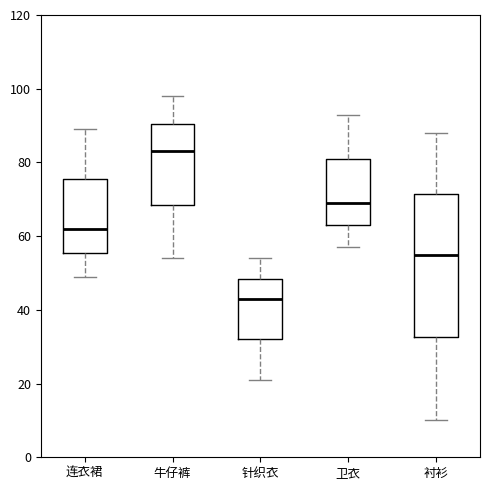

Reading left to right, read every box against the y-axis: the position of its median line, the range the box covers, and the ends of its whiskers. The values are not printed on the chart, so give them approximately, as read against the axis.

连衣裙: median 62, box 56 to 76, whiskers 50 to 90
牛仔裤: median 84, box 68 to 90, whiskers 54 to 98
针织衣: median 44, box 32 to 48, whiskers 22 to 54
卫衣: median 70, box 64 to 82, whiskers 58 to 94
衬衫: median 56, box 32 to 72, whiskers 10 to 88